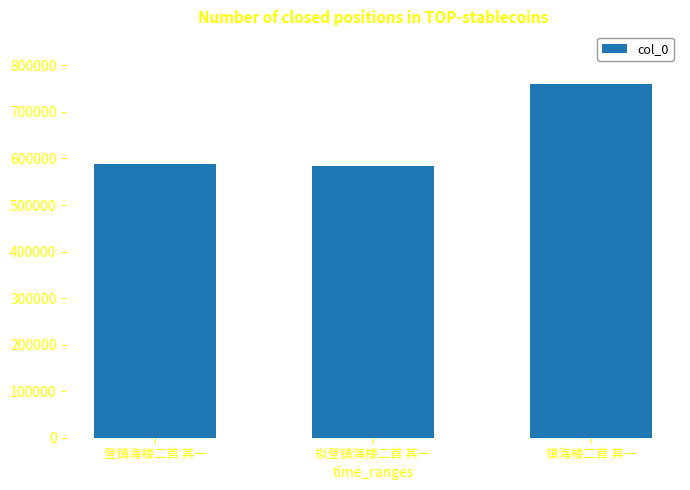

The chart shows a value of 1307995 at 镇海楼二首 其一. True or false?

False